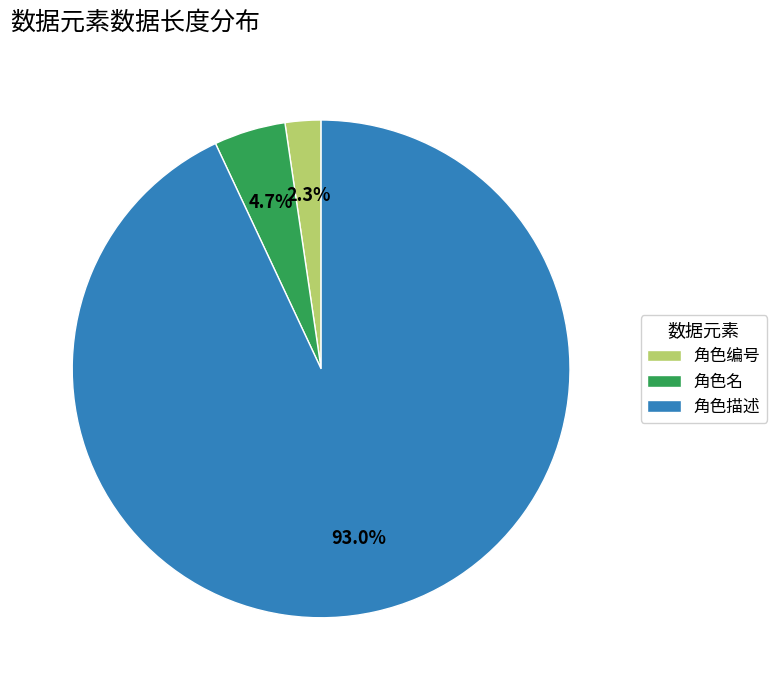

Between 角色名 and 角色描述, which is larger?

角色描述